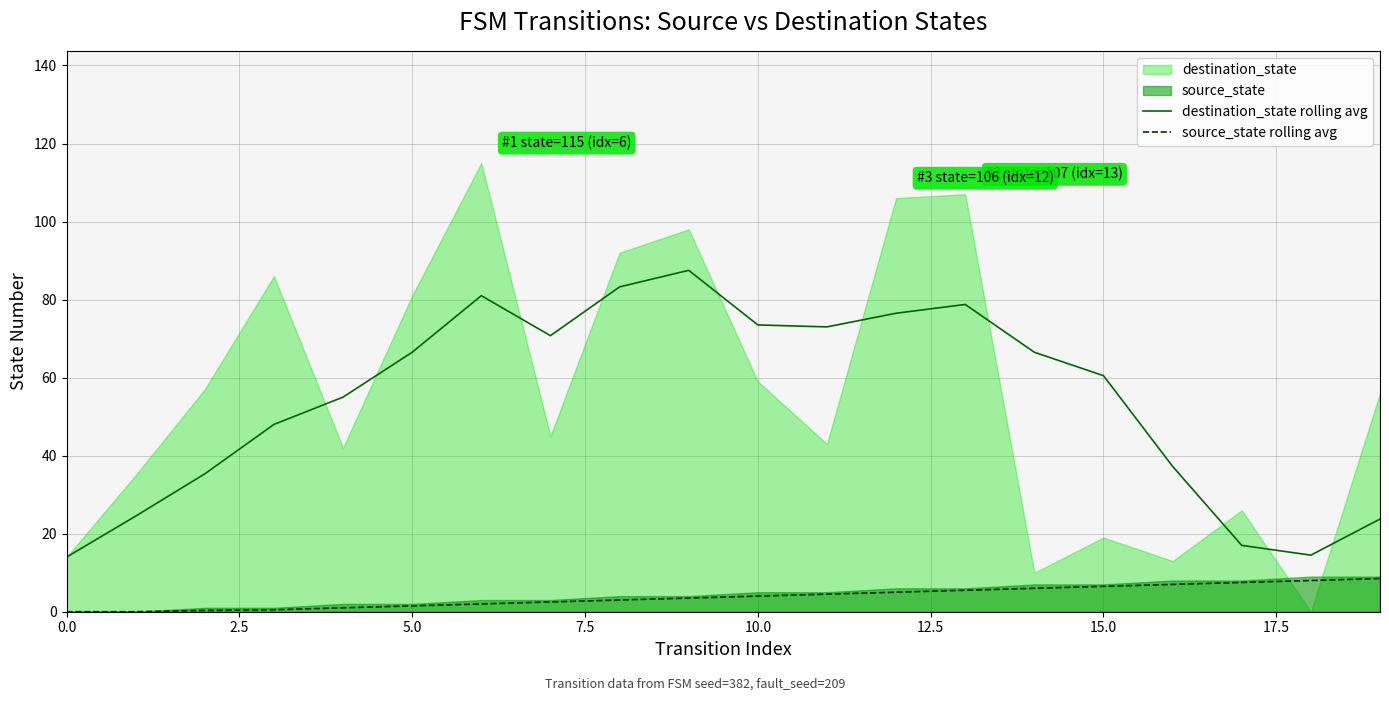

What is the maximum value for destination_state rolling avg?

87.5